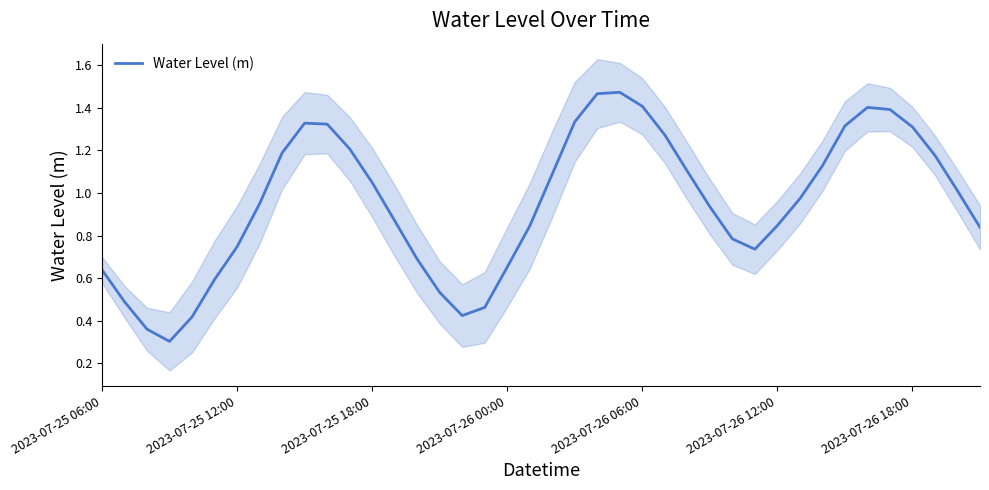

How many series are shown in this chart?

1